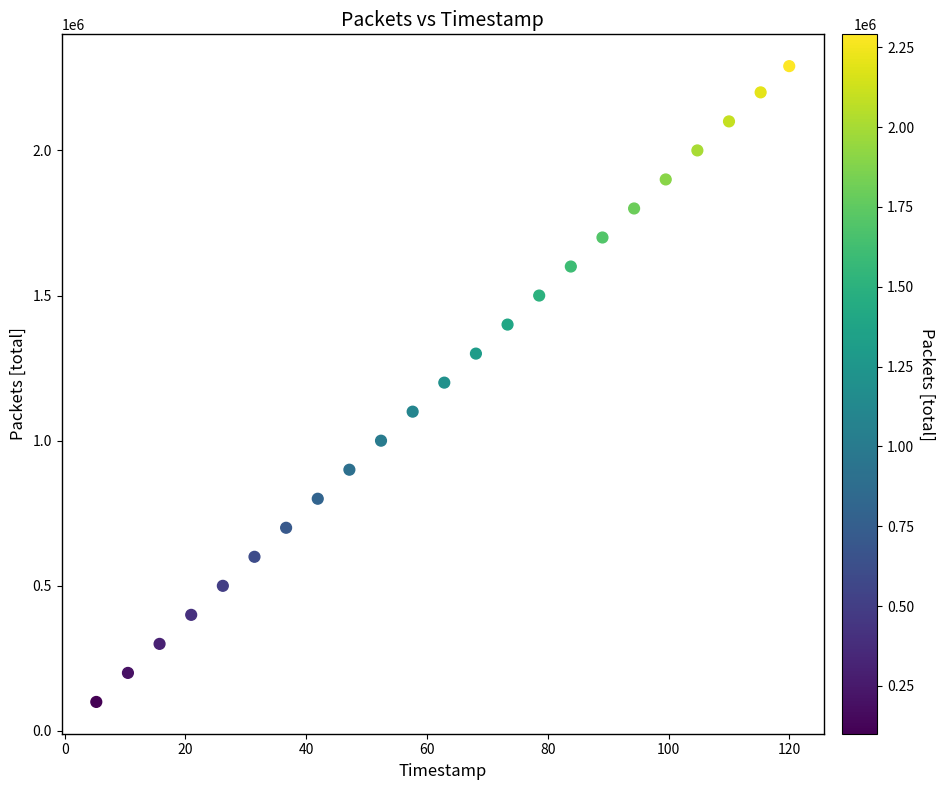

What is the range of Y values (max minus min)?

2190400